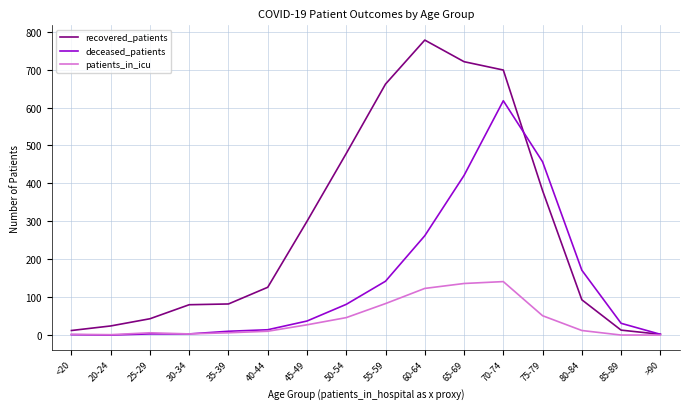

What is the maximum value shown in the chart?

778